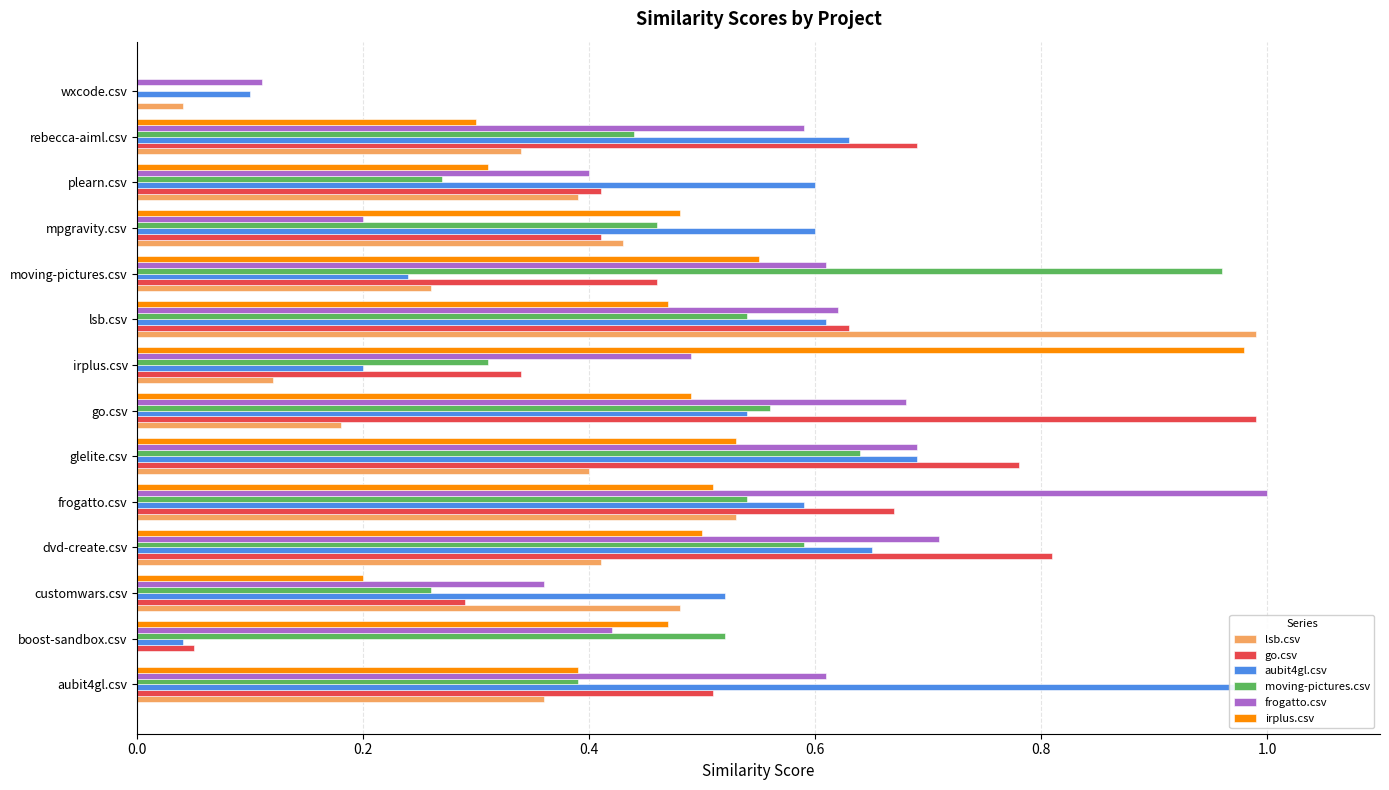

Is the value of frogatto.csv at lsb.csv greater than the value of aubit4gl.csv at lsb.csv?

Yes